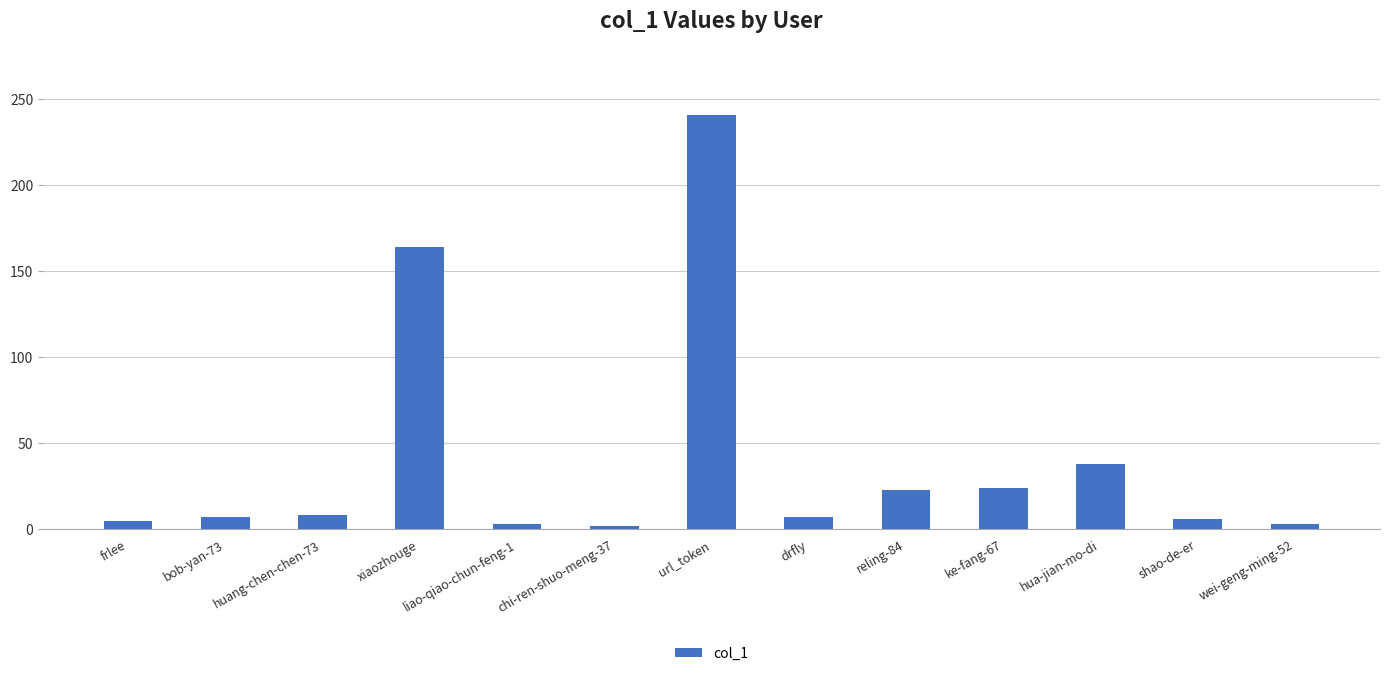

Approximately how many times larger is the value at reling-84 compared to drfly?

3.3